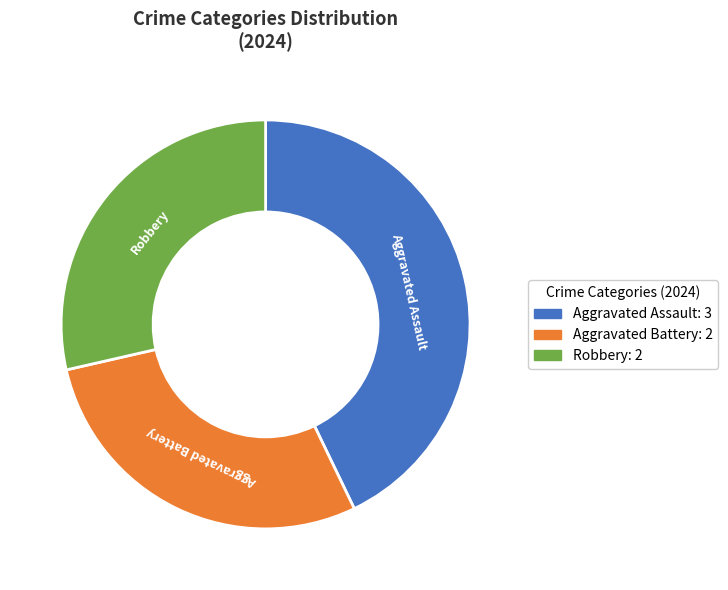

What is the ratio of the value at Aggravated Battery to the value at Robbery?

1.0